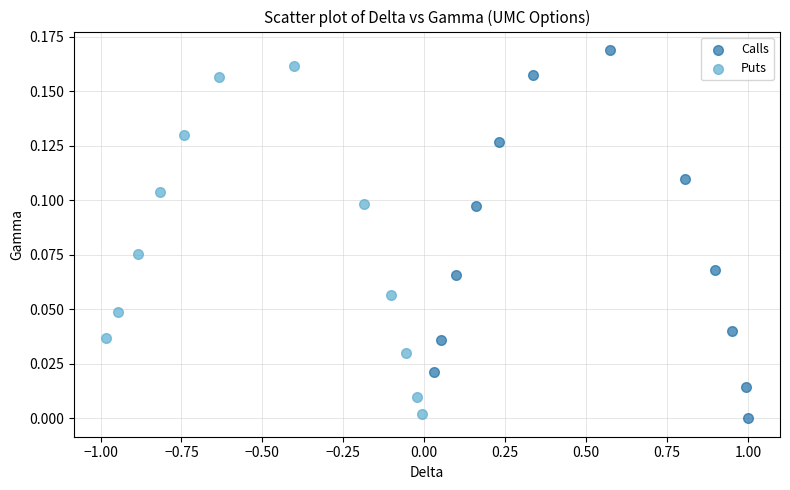

Which series has the largest Y range (max minus min)?

Calls